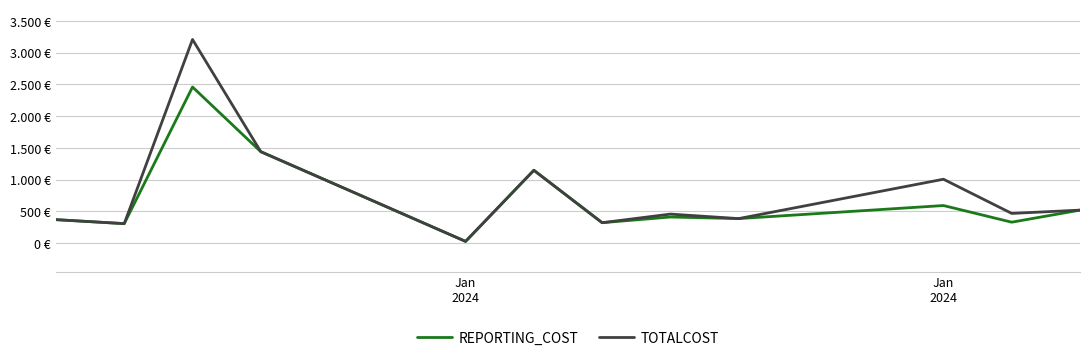

True or false: TOTALCOST and REPORTING_COST cross at least once.

False